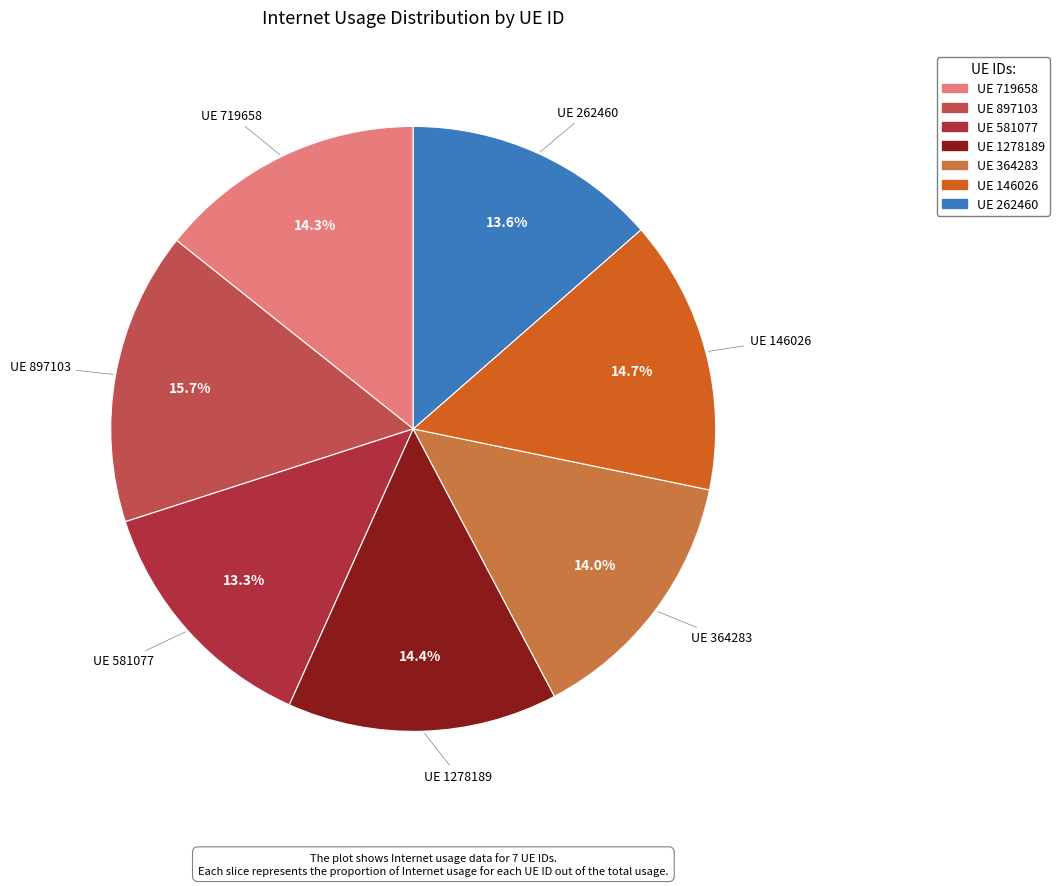

How many slices are in this pie chart?

7